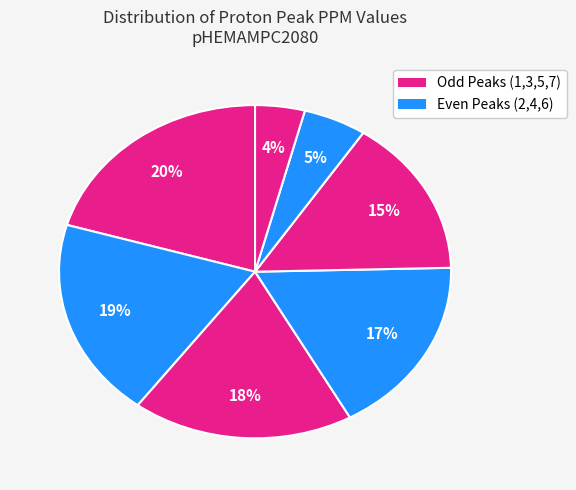

What is the largest slice in the pie chart?

Peak 1